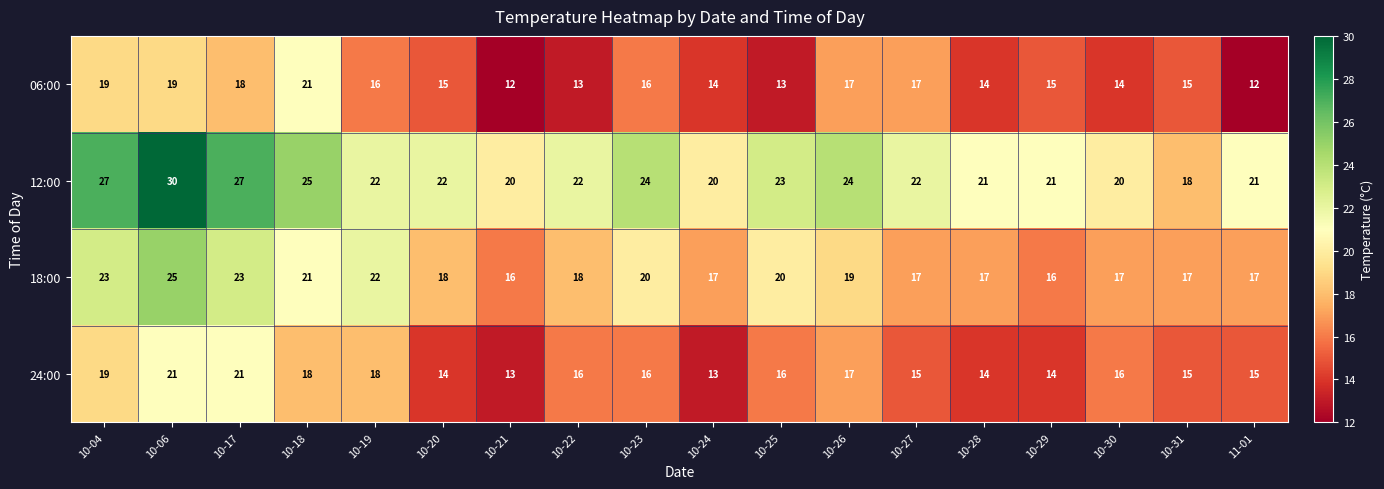

At which label does 06:00 first exceed 15?

10-04